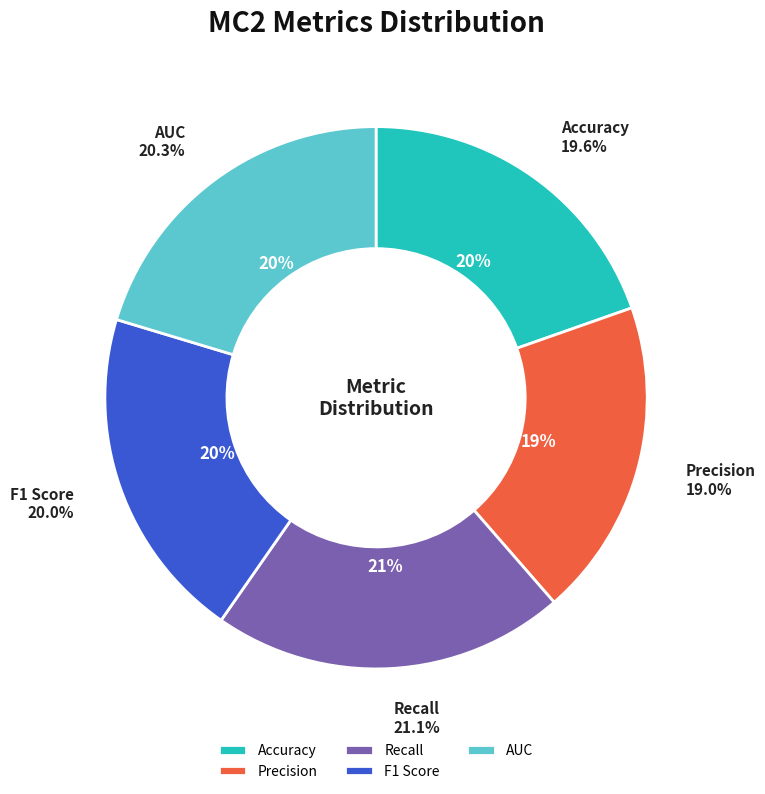

How many segments does this pie chart have?

5